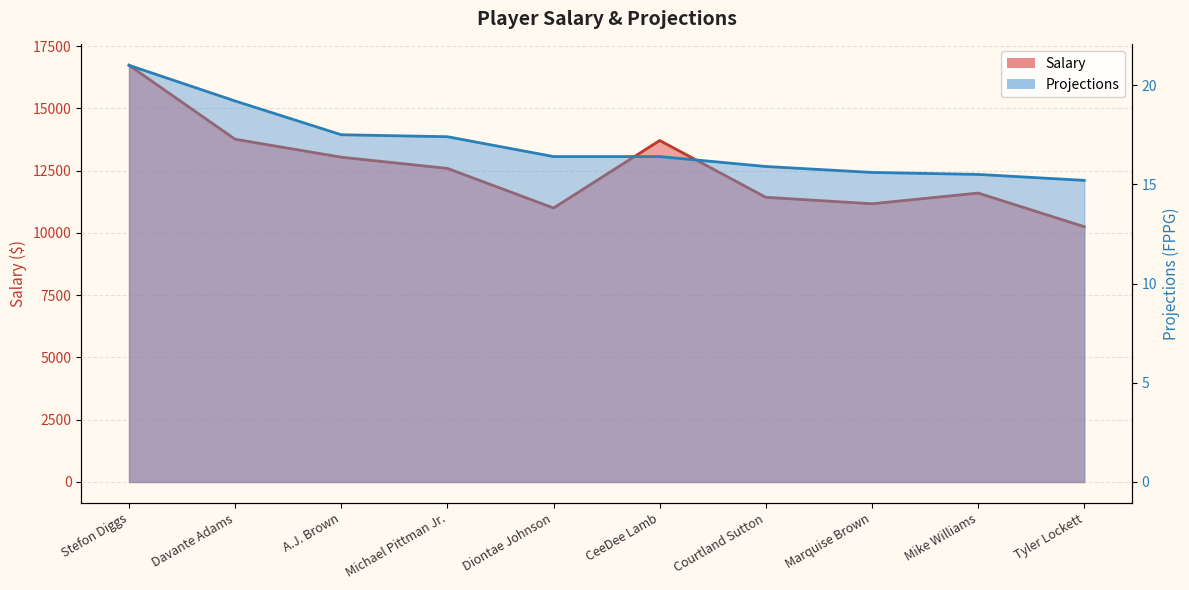

At which category is the sum across all series the highest?

Stefon Diggs